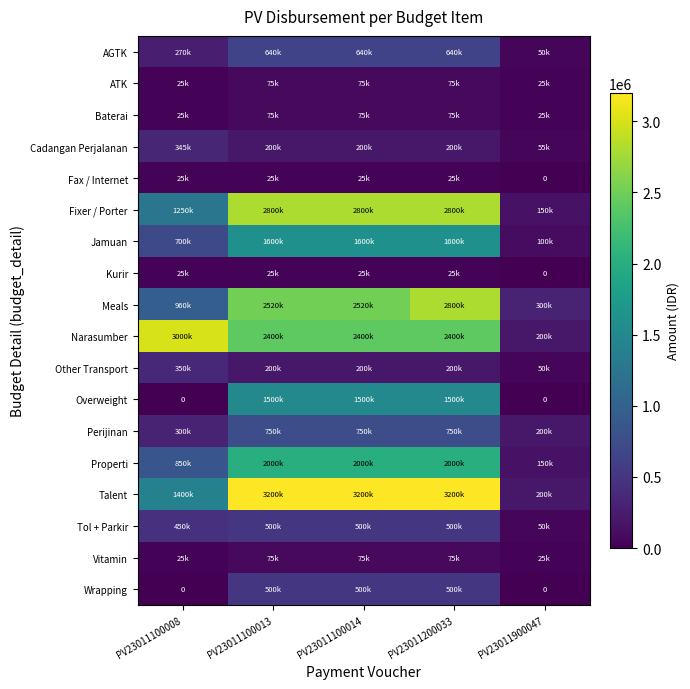

Read the Perijinan value at PV23011900047, to the nearest 100.

200000